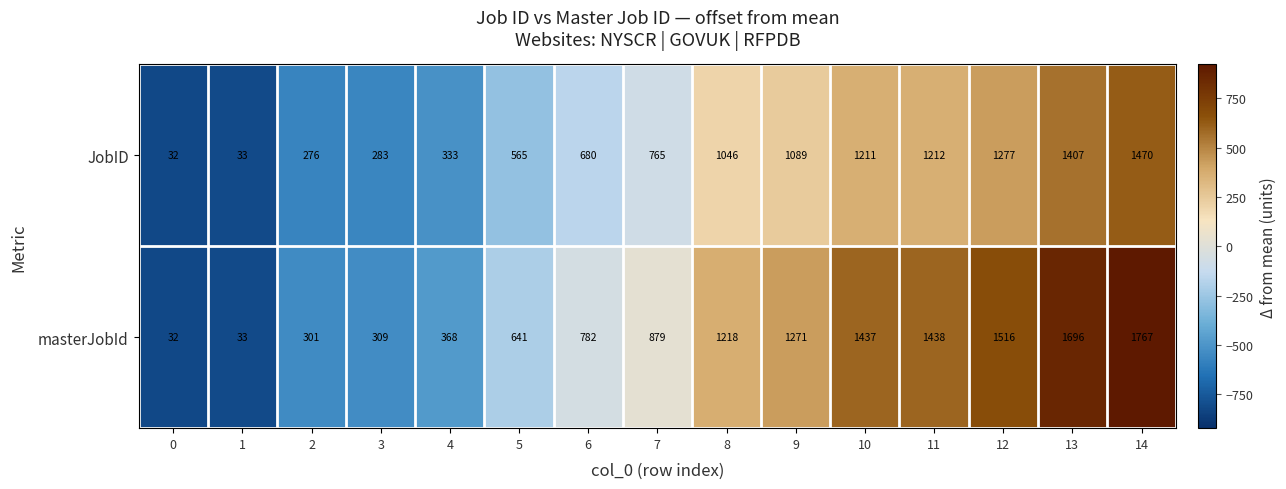

Which series changed the most between 3 and 11?

masterJobId